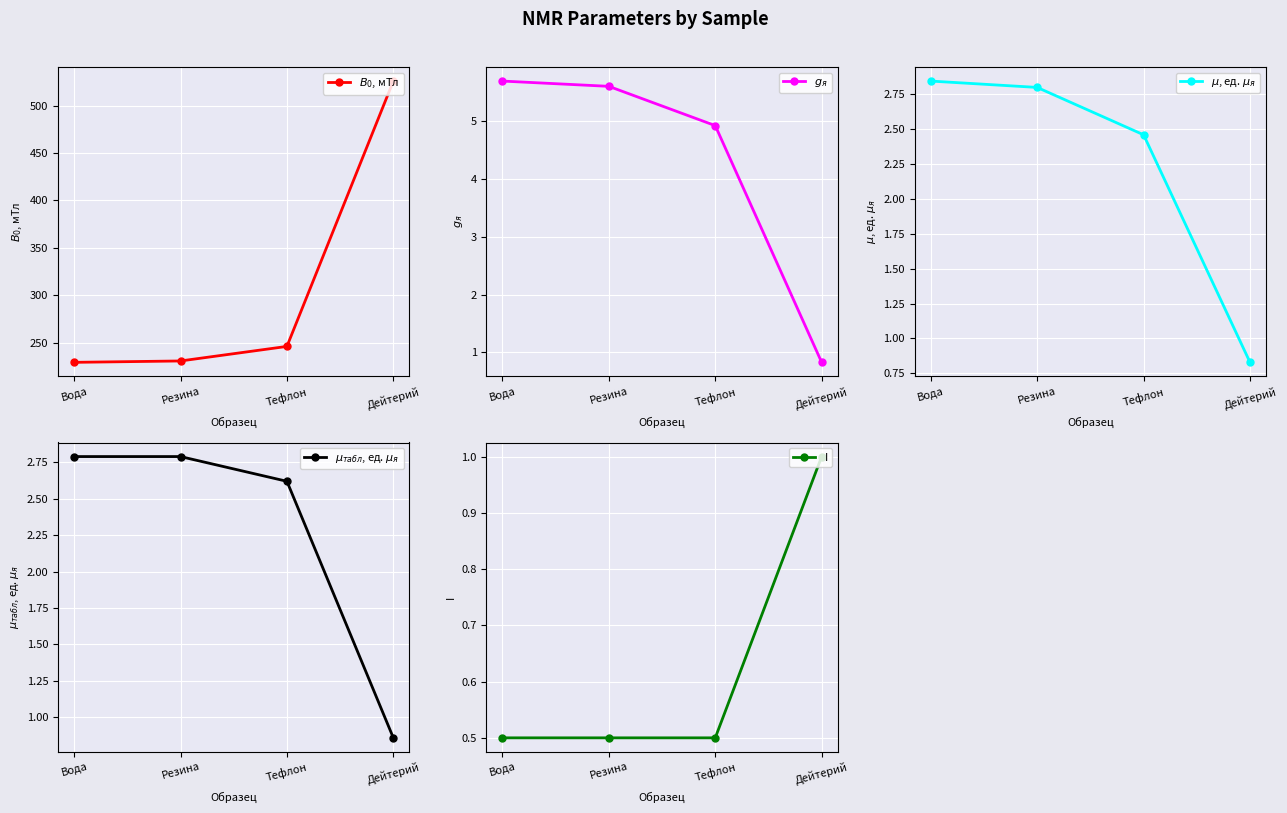

What is the difference between the maximum and minimum values in the $\mu$, ед. $\mu_{я}$ series?

2.0